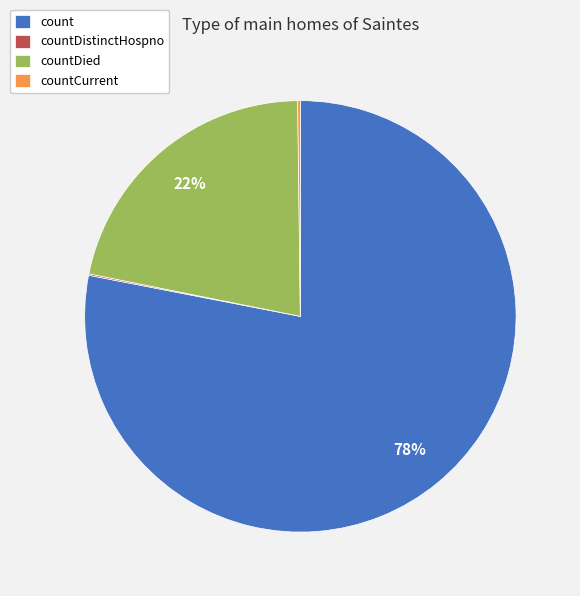

Which category has the biggest portion of the pie?

count